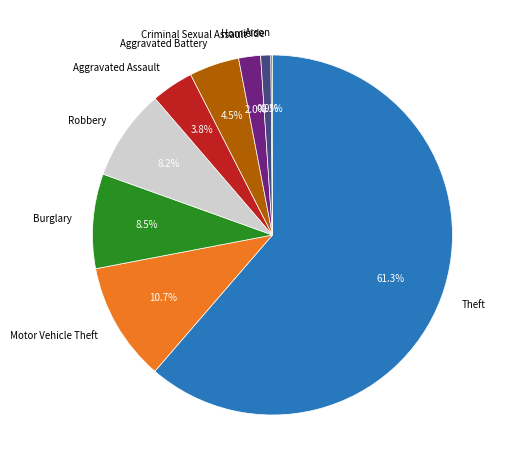

Approximately how many times larger is the value at Aggravated Assault compared to Homicide?

4.2